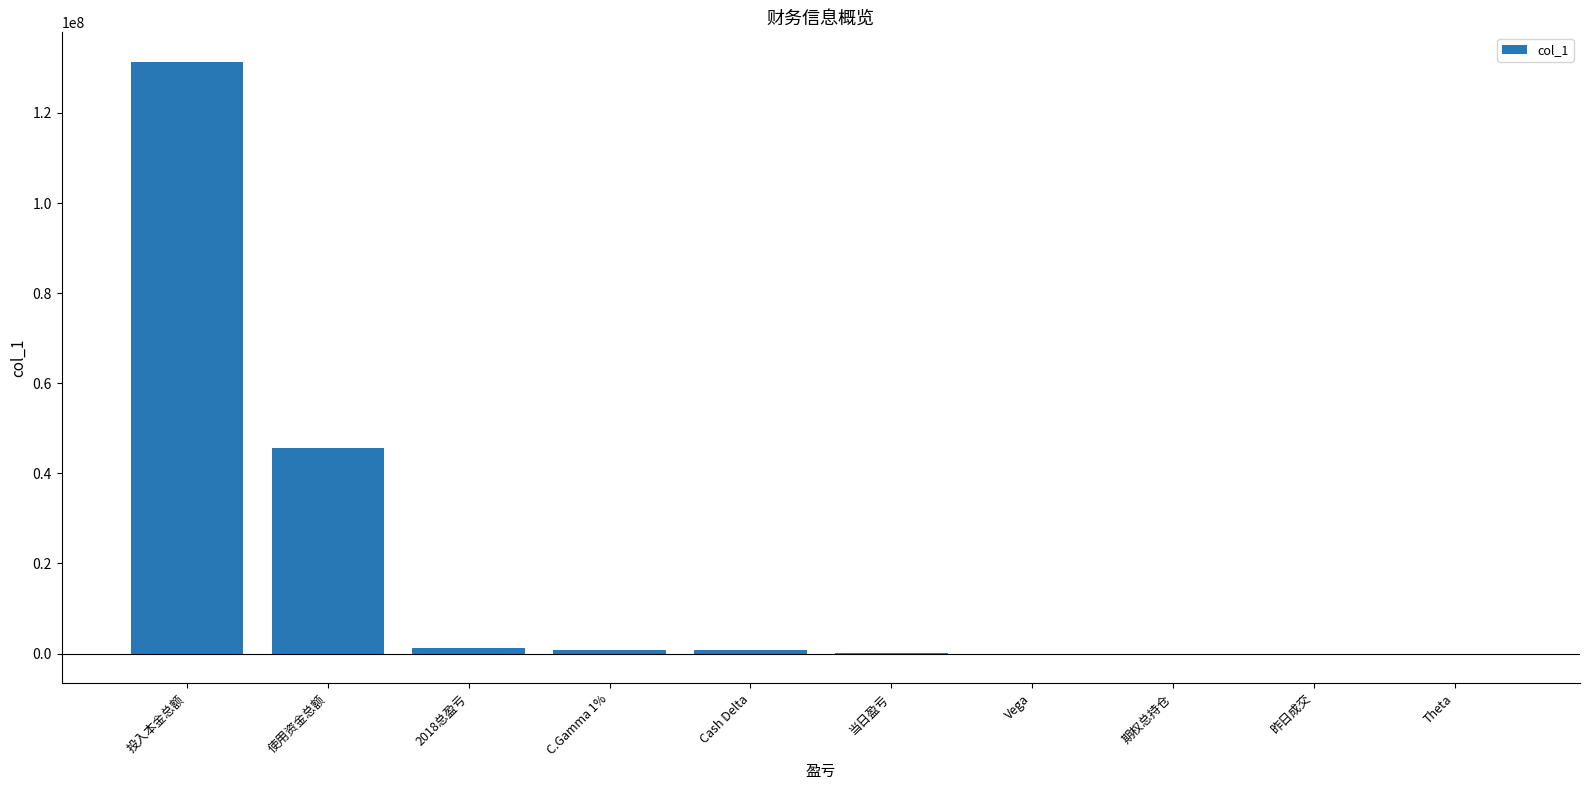

Is it true that the value at 使用资金总额 is 12163525.2?

False